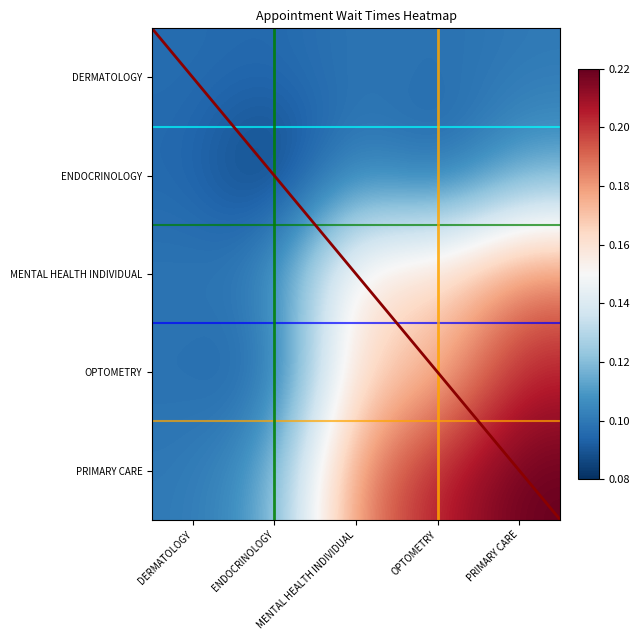

The value of DERMATOLOGY at DERMATOLOGY is 0.0. True or false?

False